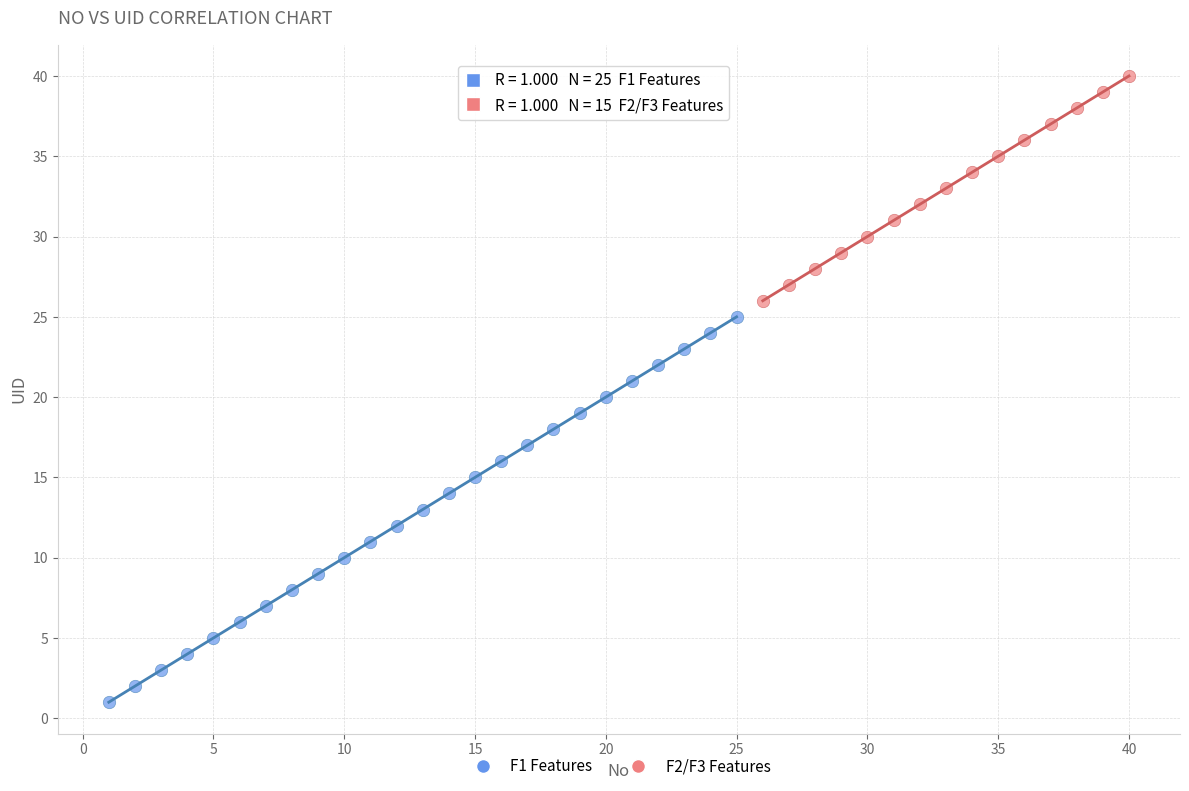

Which series contains the highest Y value?

F2/F3 Features